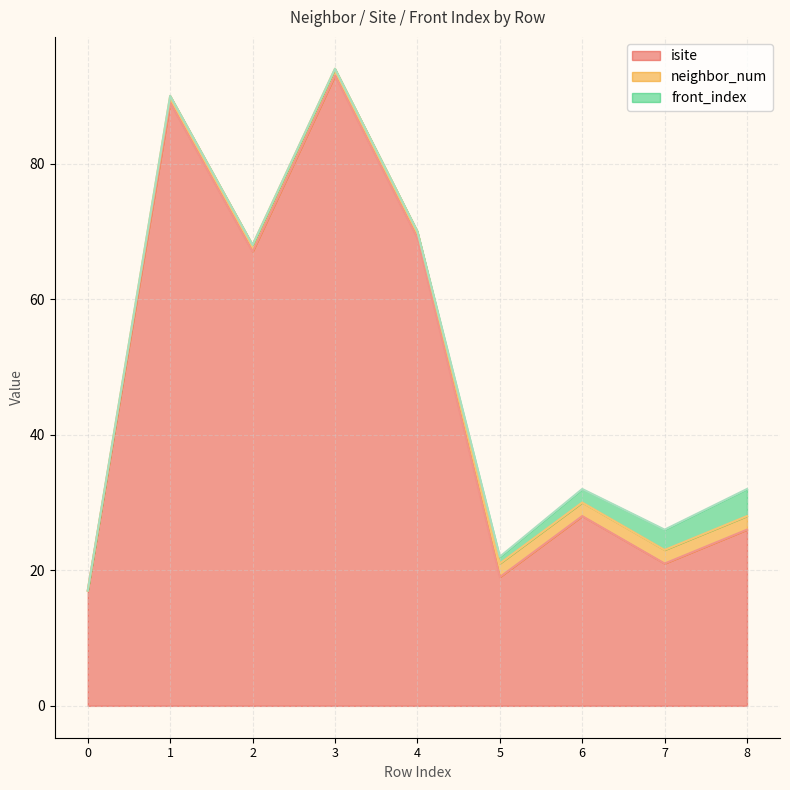

Read the neighbor_num value at 5.

2